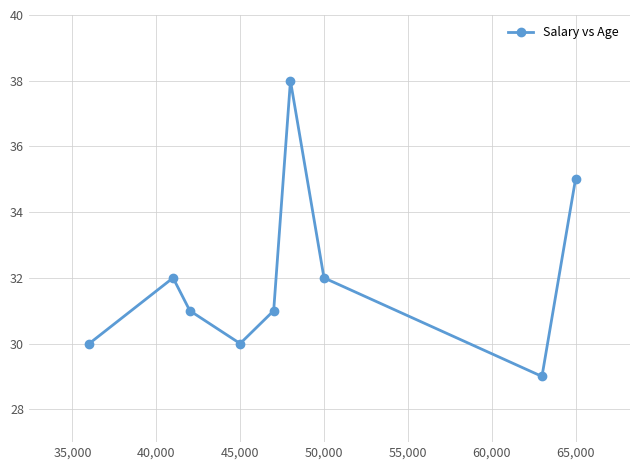

What is the difference between the maximum and minimum values?

9